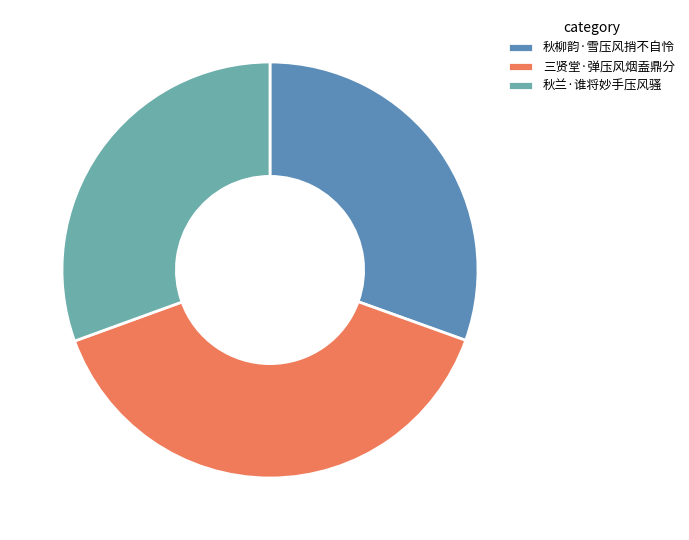

What is the smallest slice in the pie chart?

秋柳韵·雪压风捎不自怜